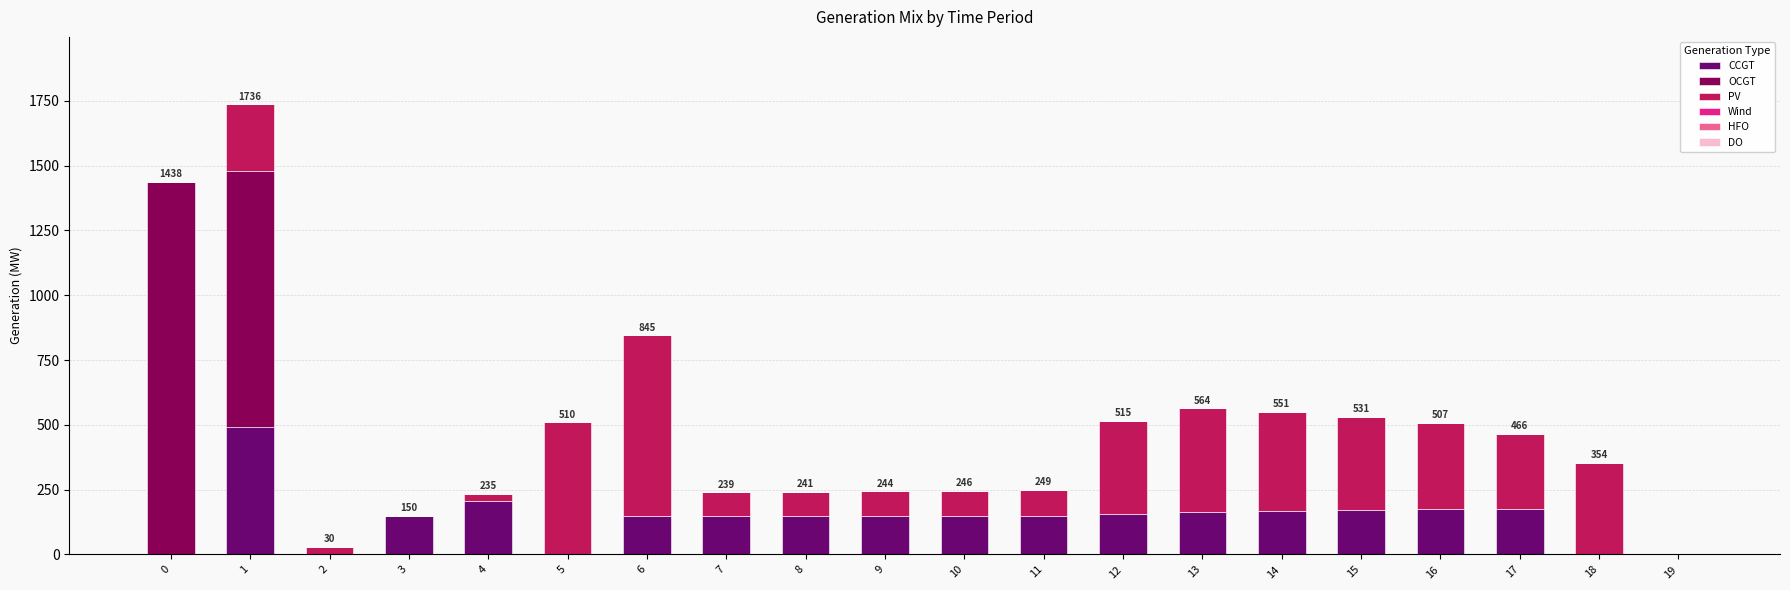

Are the bars grouped side by side (vs. stacked)?

No